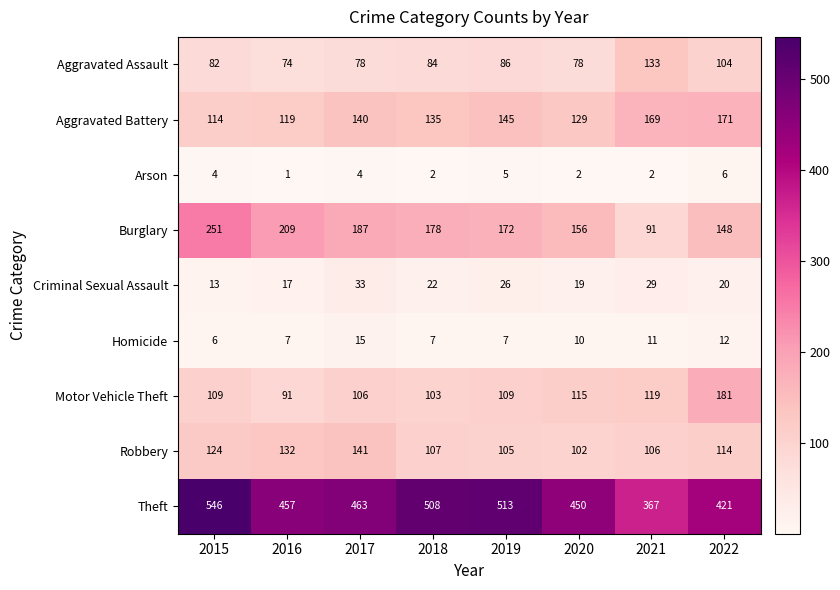

At how many categories does at least one series exceed 479?

3